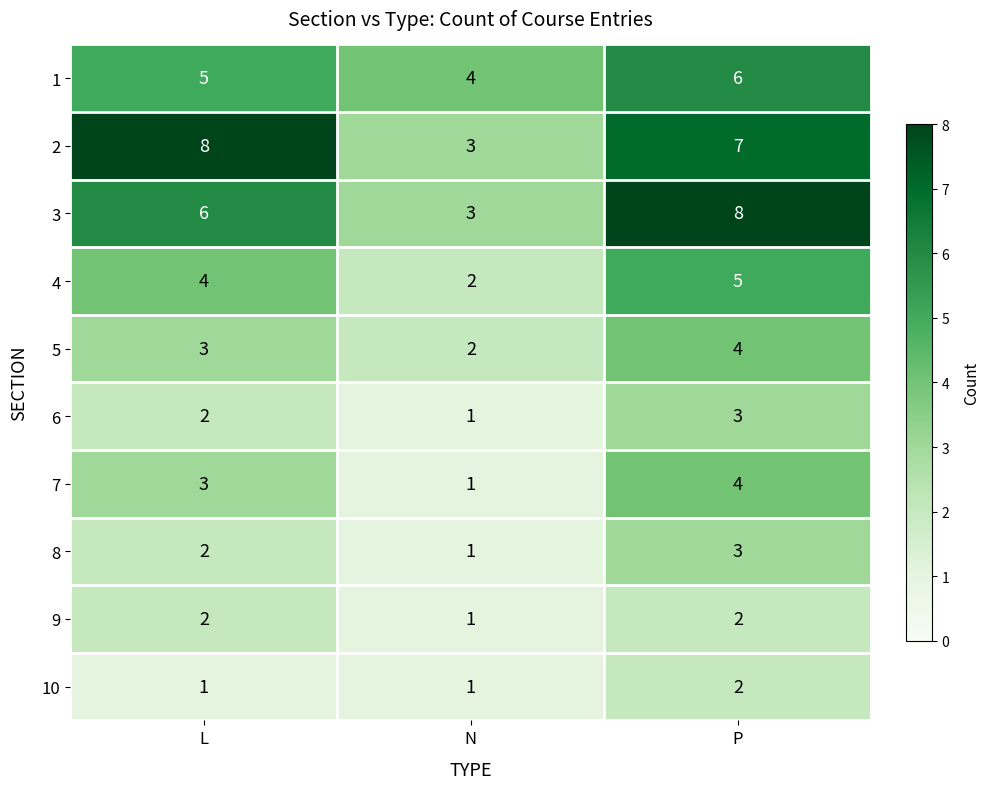

What is the sum of the 2 values at L and N?

11